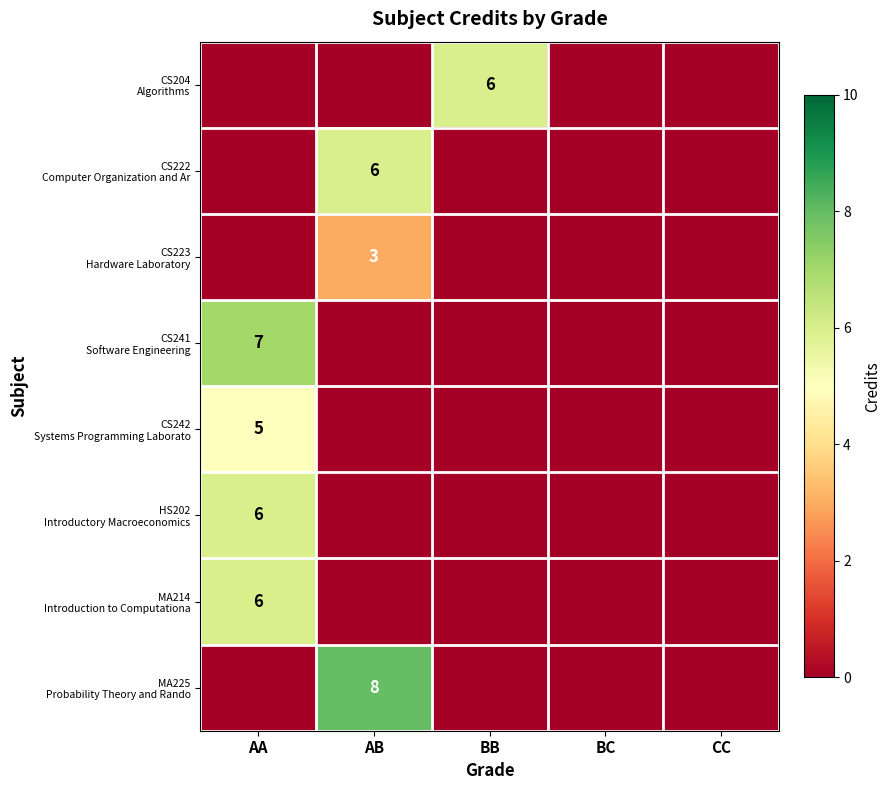

The CS242 Systems Programming Laborato series shows 3 at BC. True or false?

False